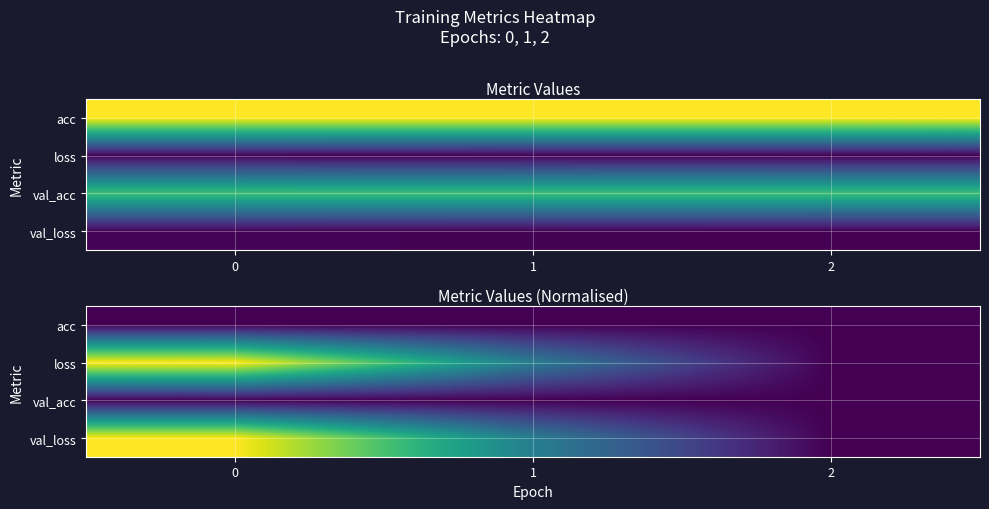

List the series in order of their peak value, highest first.

loss, val_loss, acc, val_acc